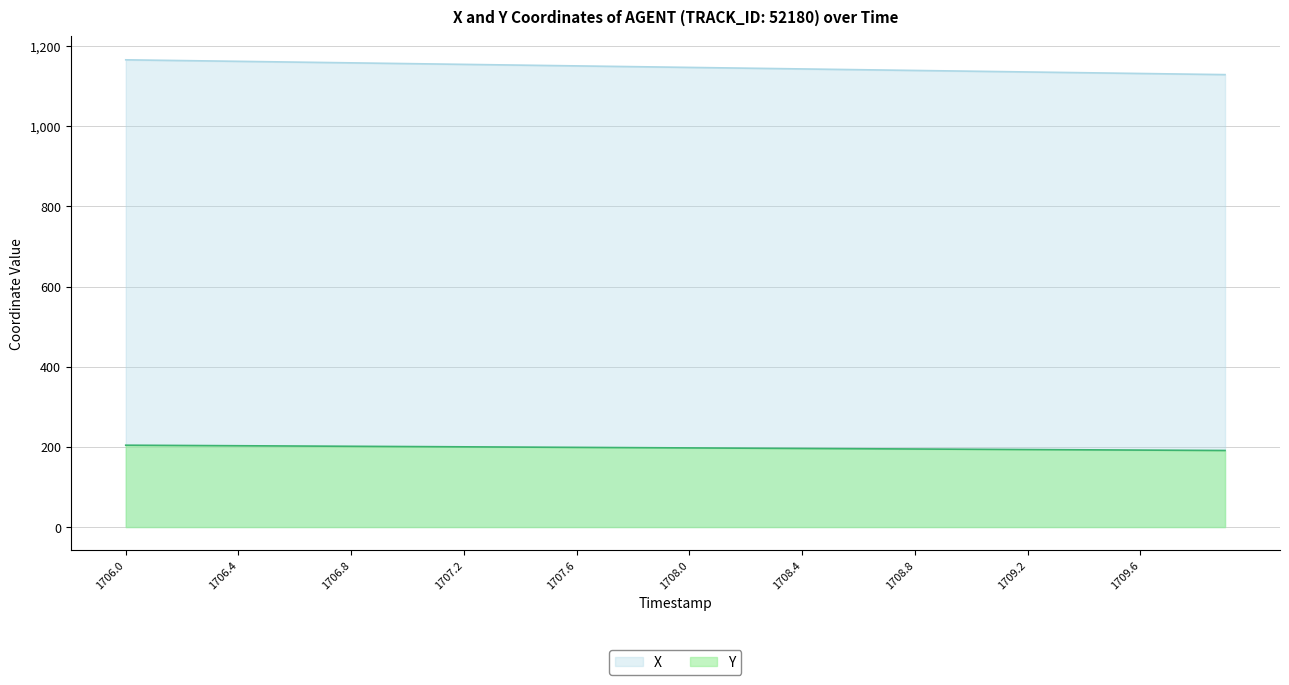

Which series has the widest spread of values?

X